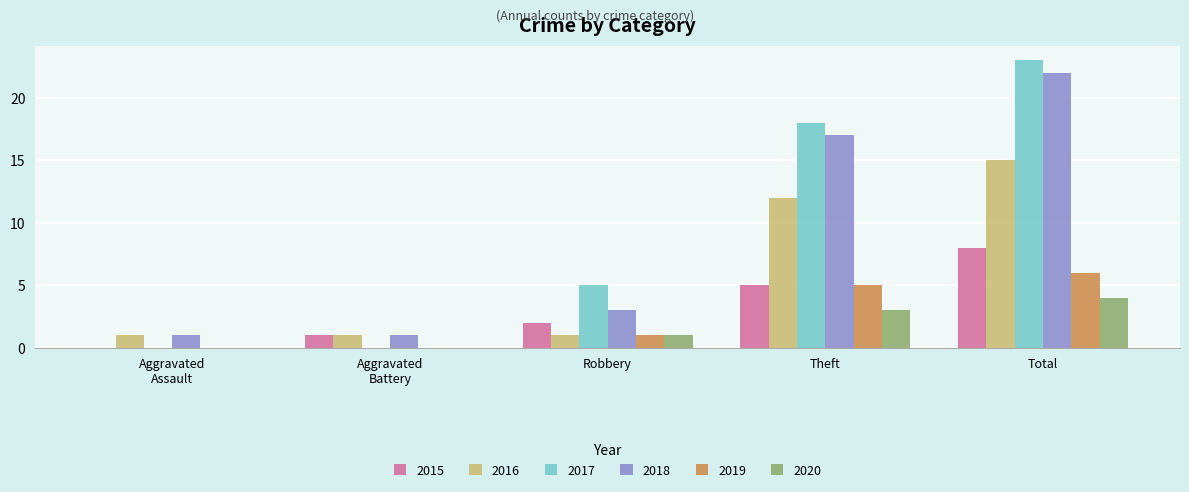

How many categories are shown in the chart?

5